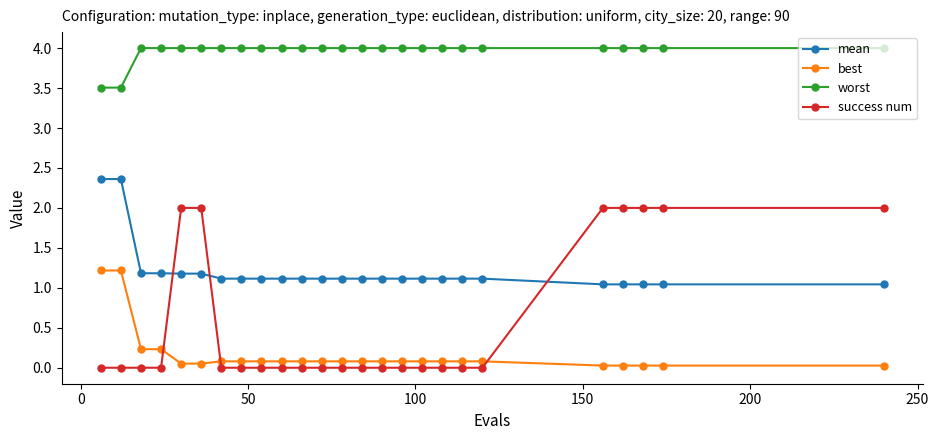

What is the value of the worst point at the 20th from the left?

4.0